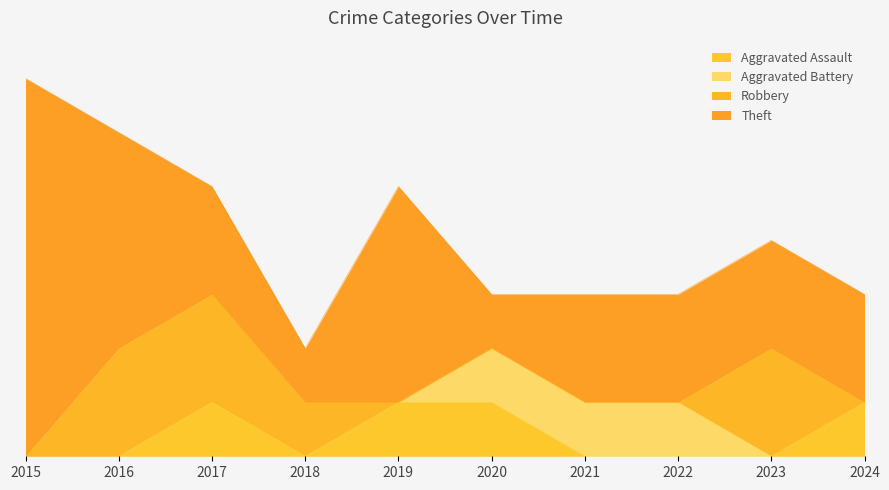

True or false: Aggravated Assault and Theft cross at least once.

False